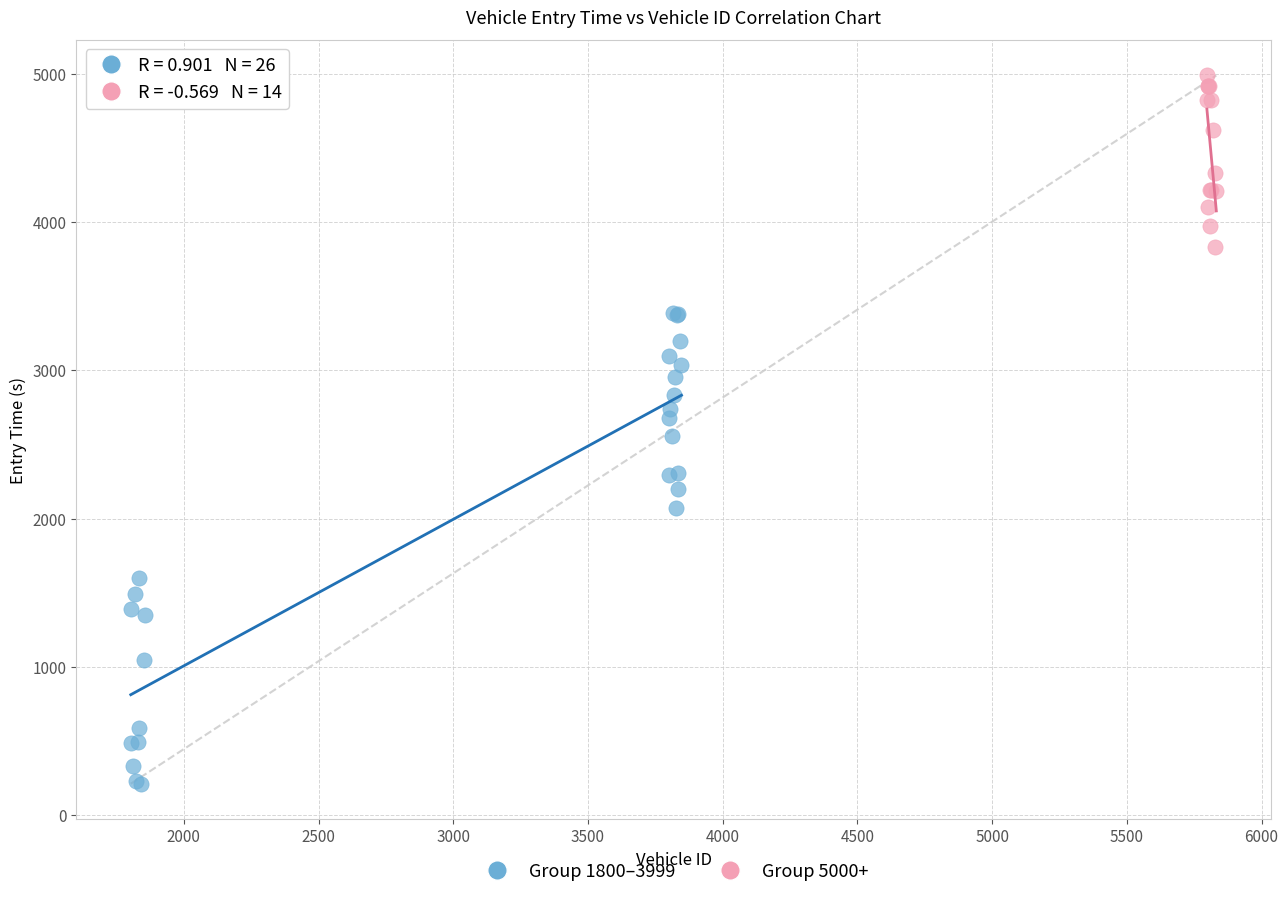

Which series has the largest Y range (max minus min)?

Group 1800–3999